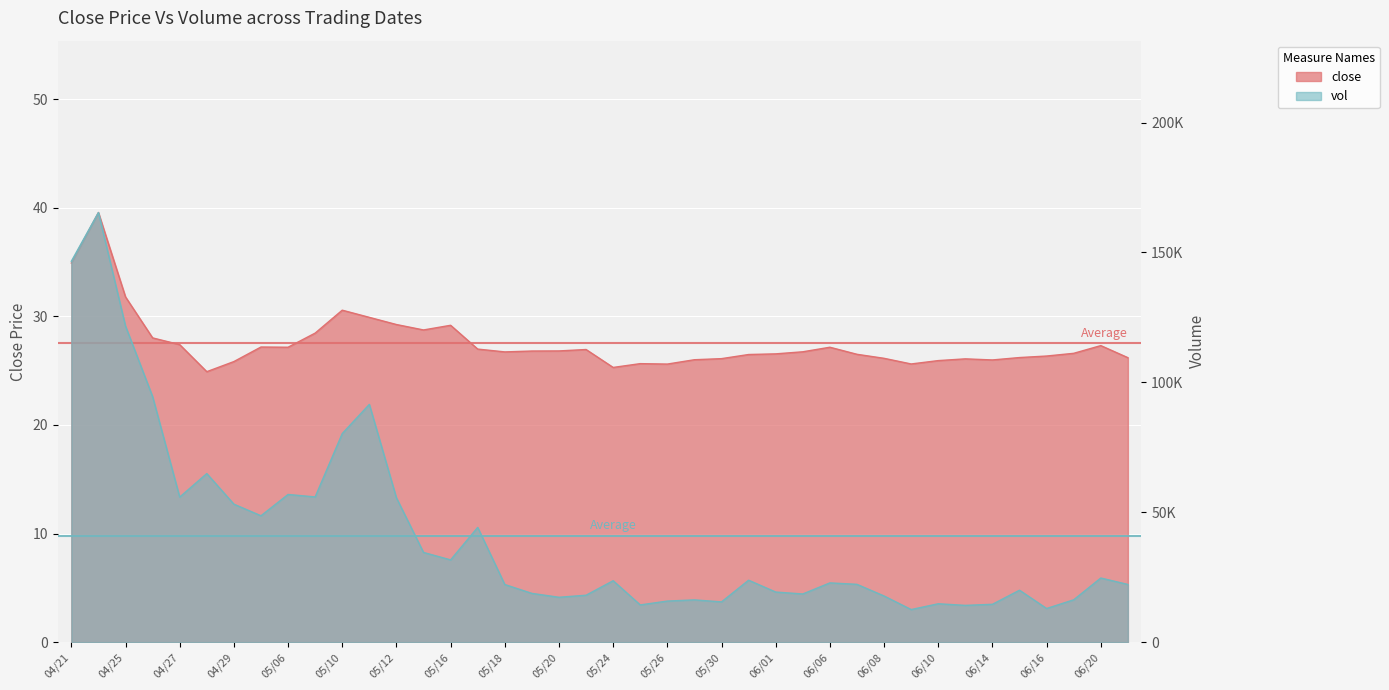

The value of vol at 04/21 is 146612.1. True or false?

True